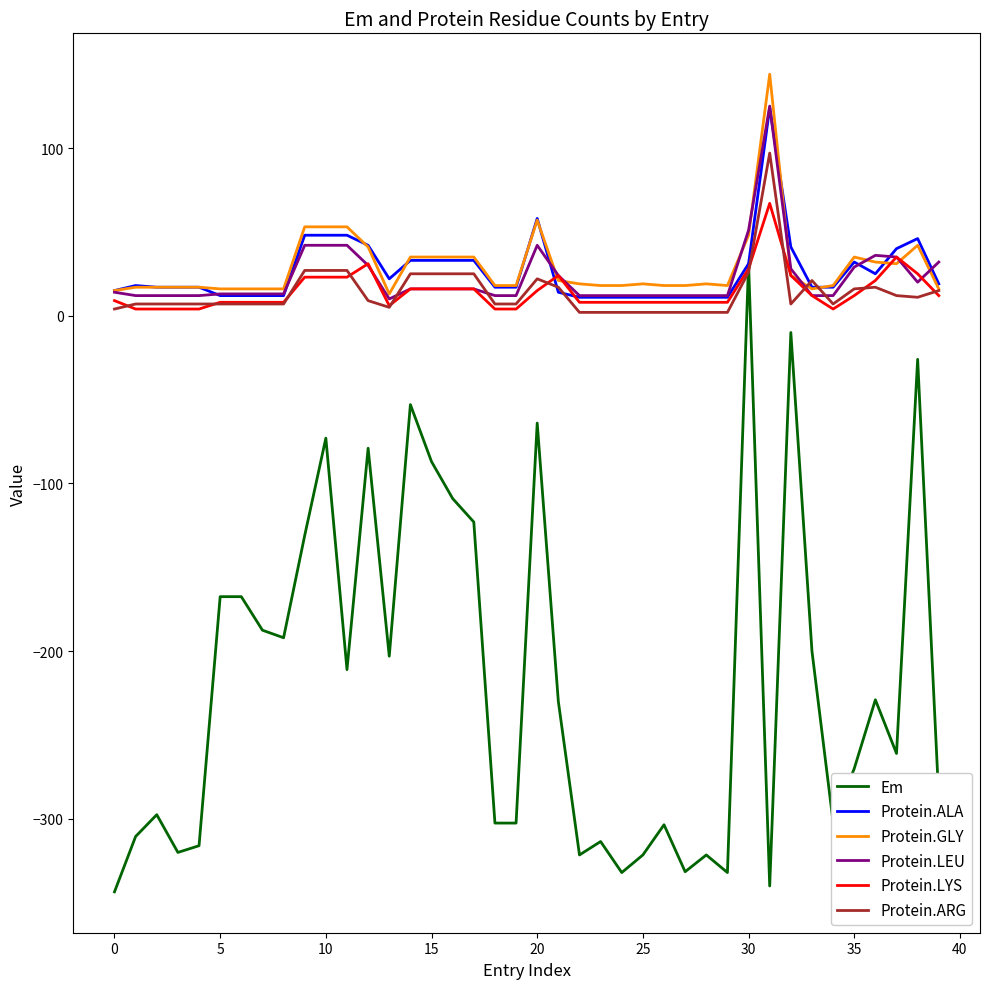

What is the sum of all Protein.ALA values?

1058.0